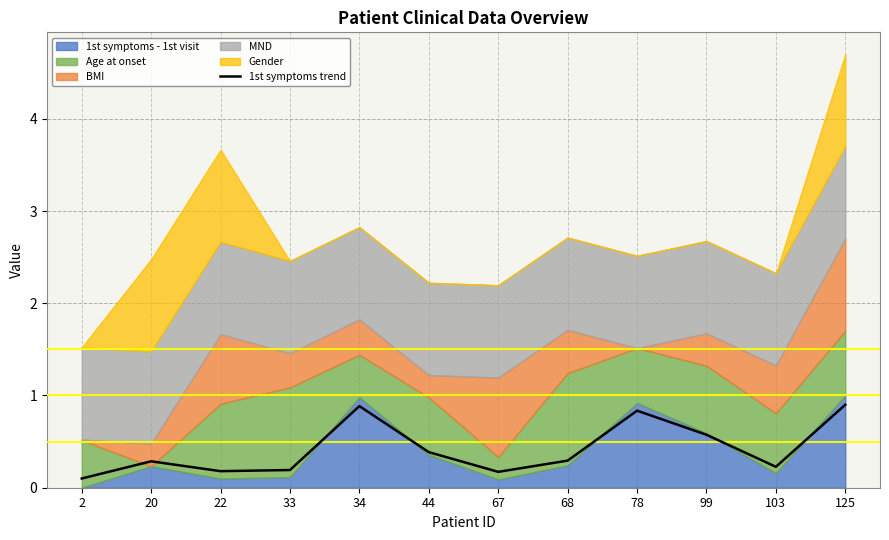

Where is the first local minimum?

22